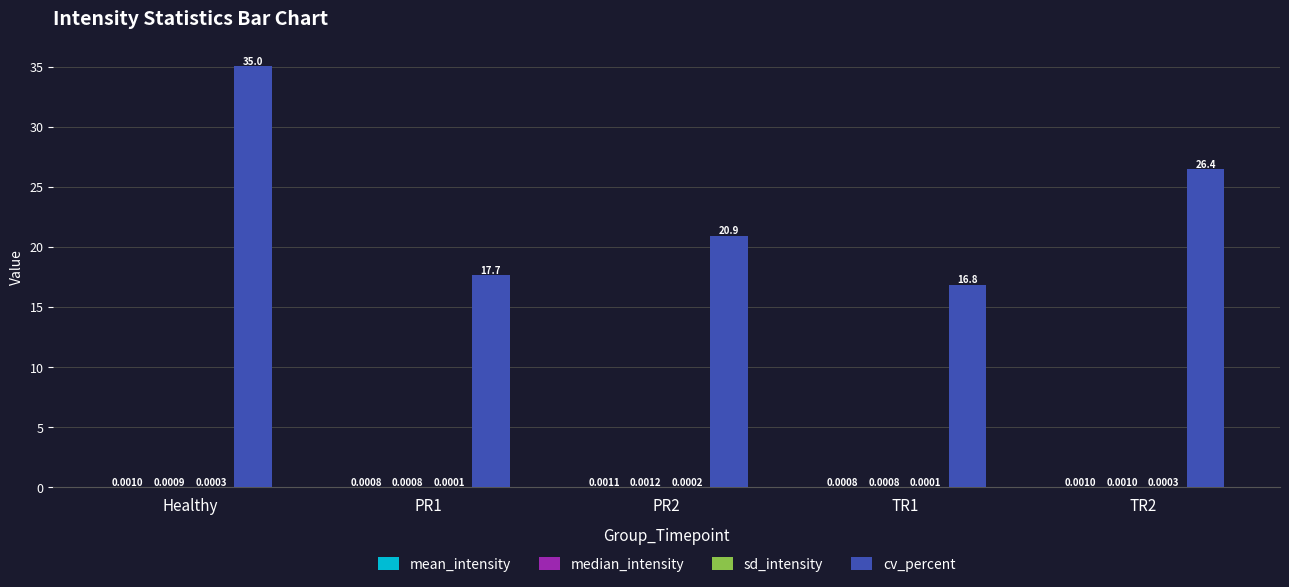

Are the bars grouped side by side (vs. stacked)?

Yes